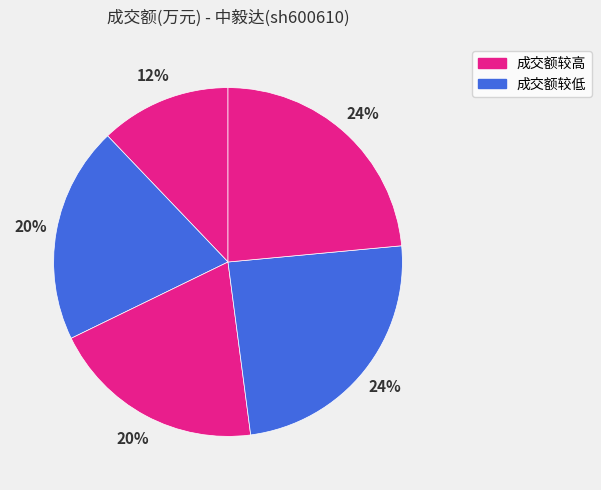

How many segments does this pie chart have?

5